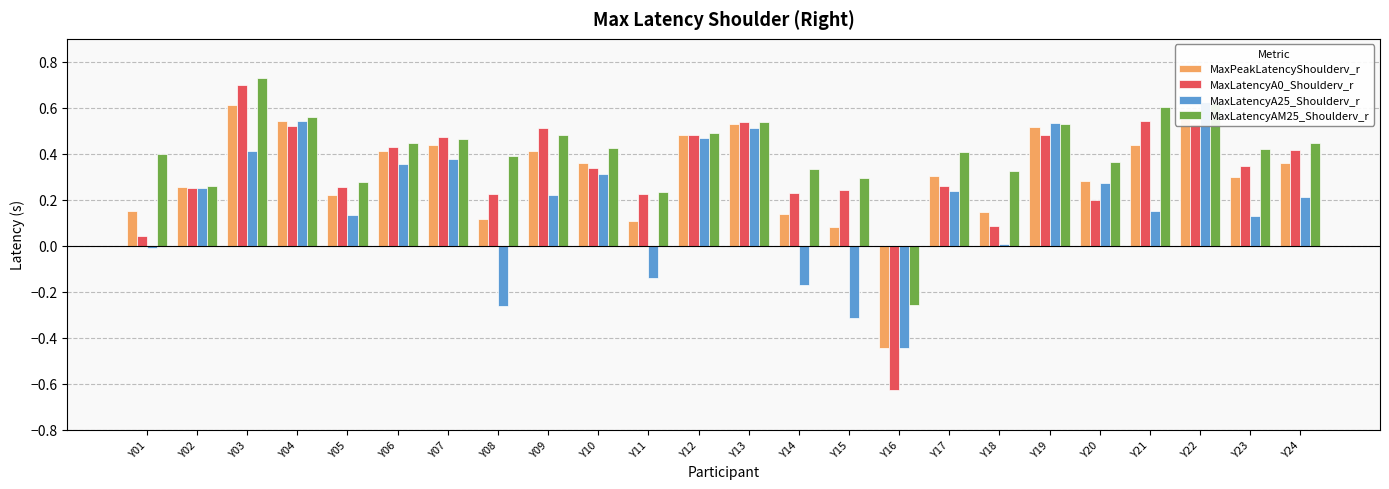

At which category does the chart reach its peak across all series?

Y03